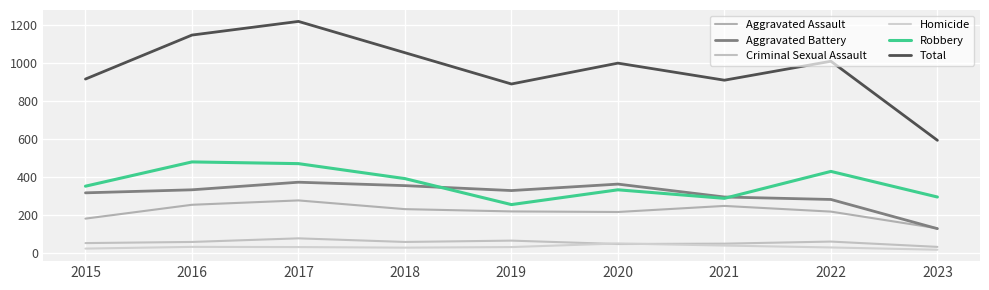

What is the smallest value displayed?

15